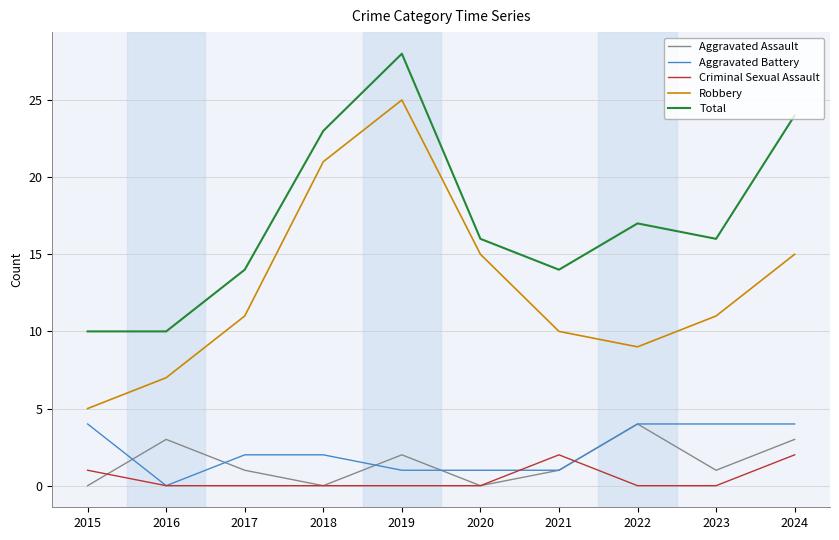

What is the difference between the maximum and minimum values in the Criminal Sexual Assault series?

2